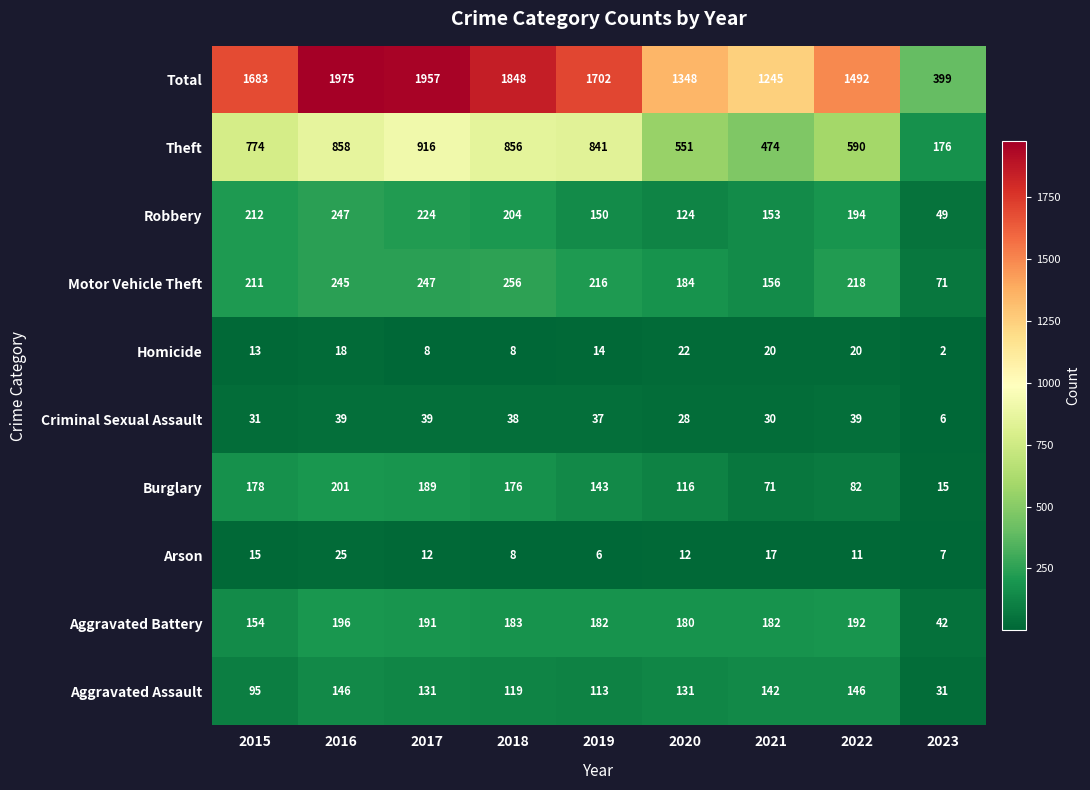

What is the difference between the maximum and minimum values in the Robbery series?

198